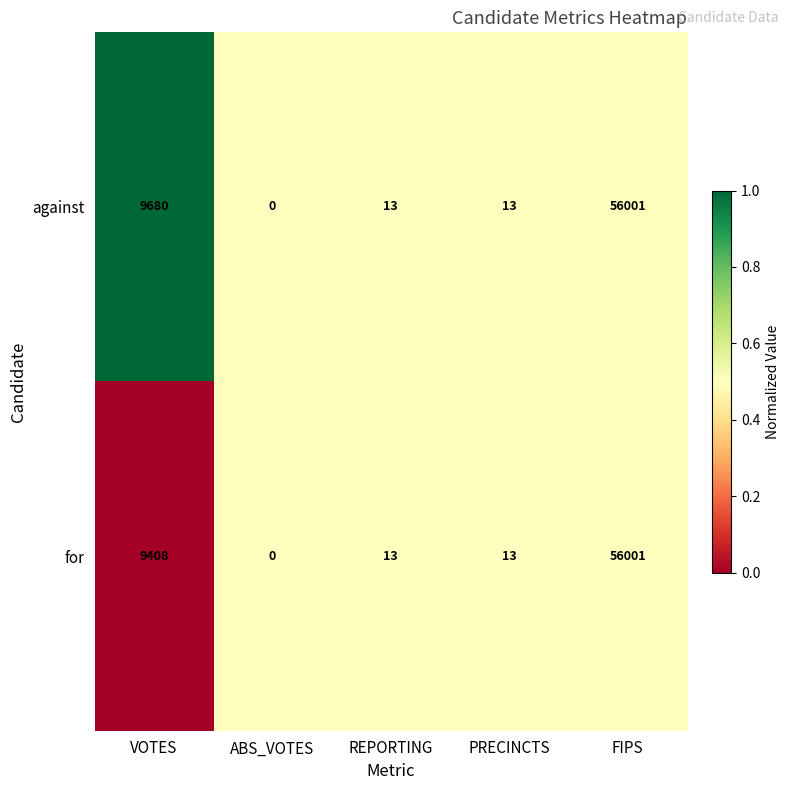

What is the difference between the for values at PRECINCTS and ABS_VOTES?

13